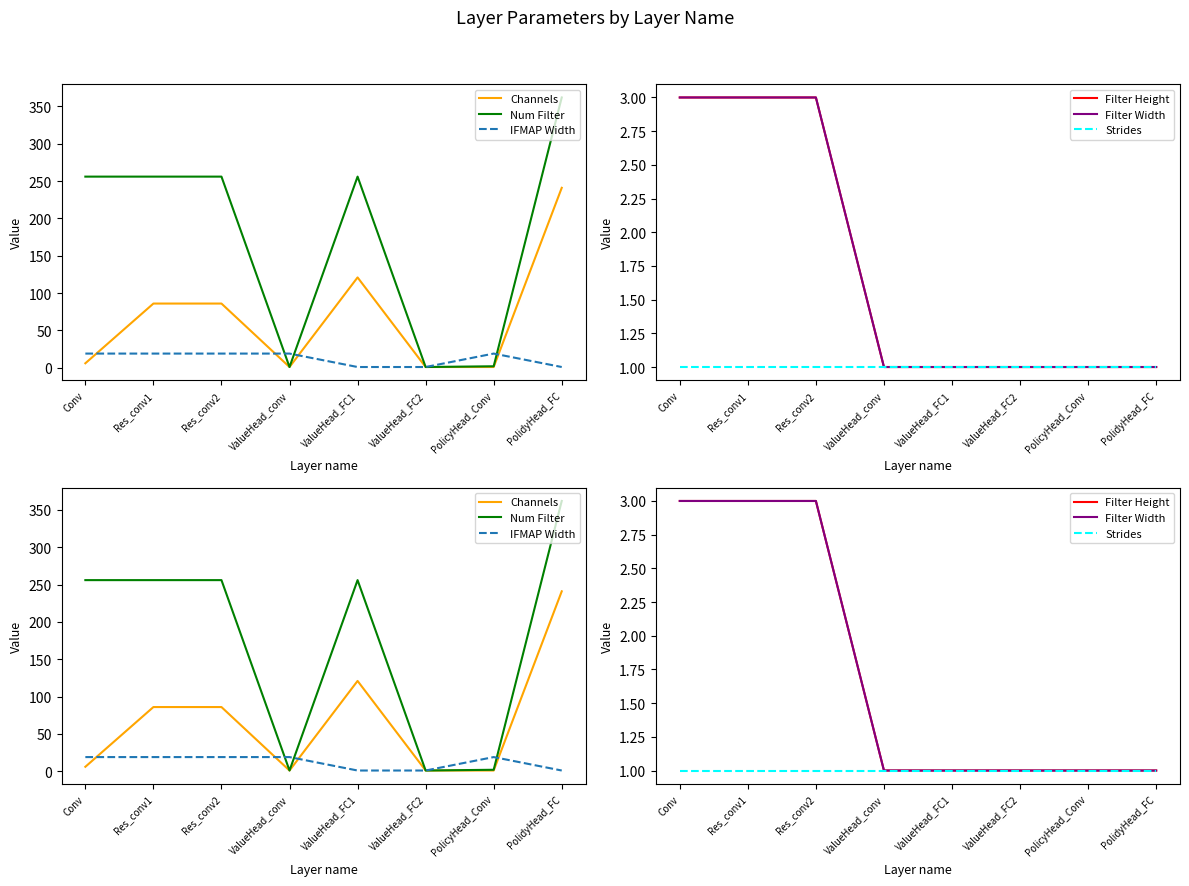

What is the difference between the highest and lowest values at ValueHead_conv?

18